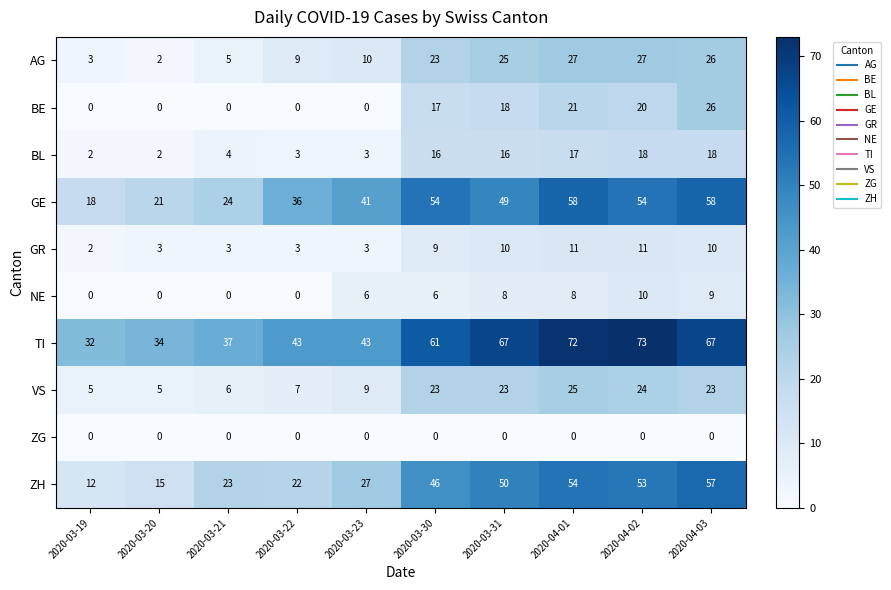

Which series has the largest range (max minus min)?

ZH